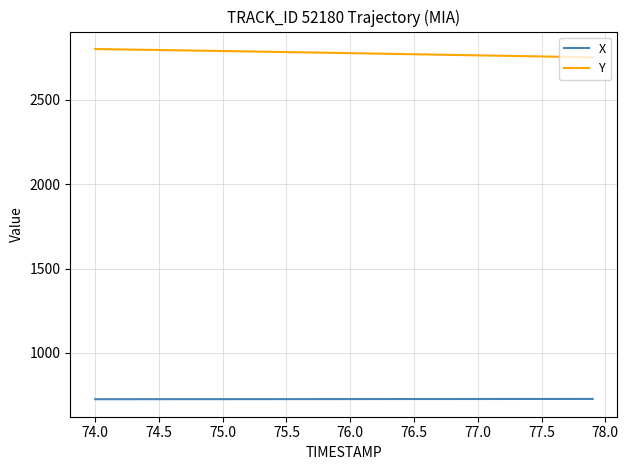

What is the sum of all Y values?

111098.1